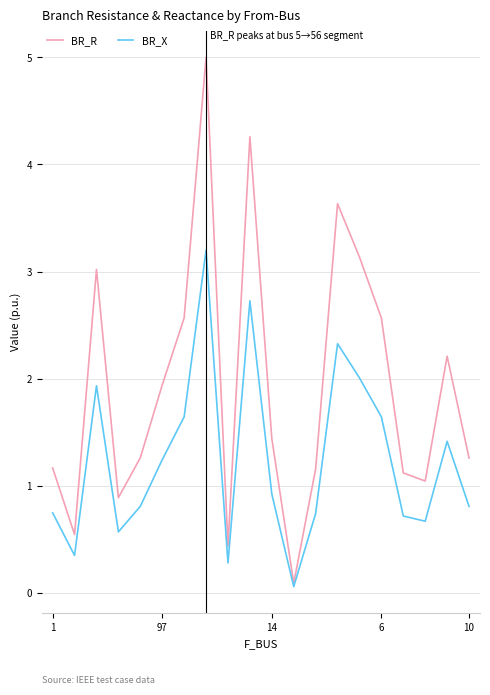

Which series has the largest range (max minus min)?

BR_R